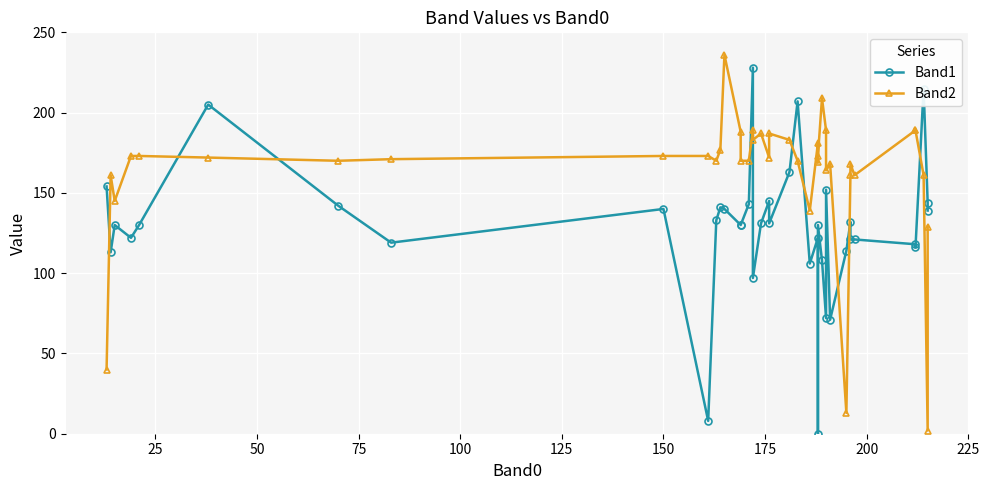

Reading left to right, extract all data points from this chart.

Band1: 154	113	130	122	130	205	142	119	140	8	133	141	140	130	130	143	228	97	131	145	131	163	207	106	122	0	130	108	72	152	71	114	132	121	121	118	116	215	144	139
Band2: 40	161	145	173	173	172	170	171	173	173	170	177	236	188	170	170	189	183	187	172	187	183	170	139	181	169	173	209	189	164	168	13	161	168	161	189	189	161	2	129